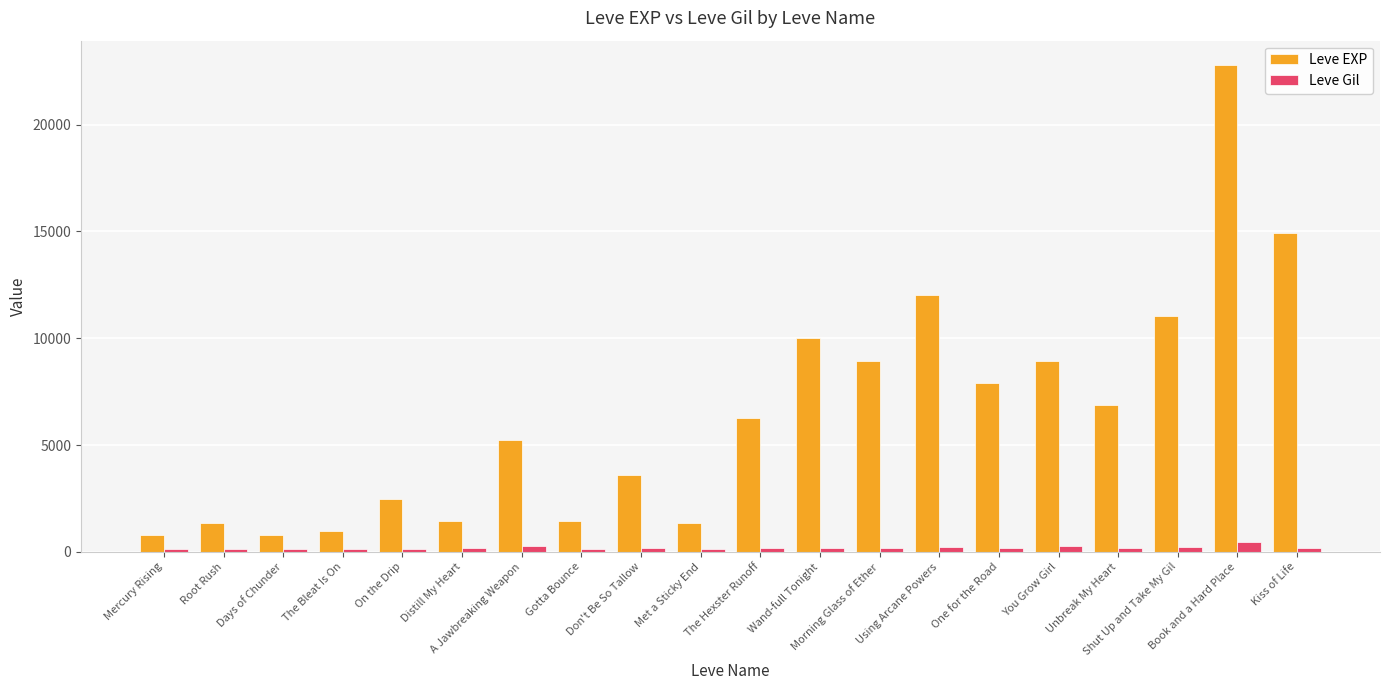

Which series has the largest total across all categories?

Leve EXP